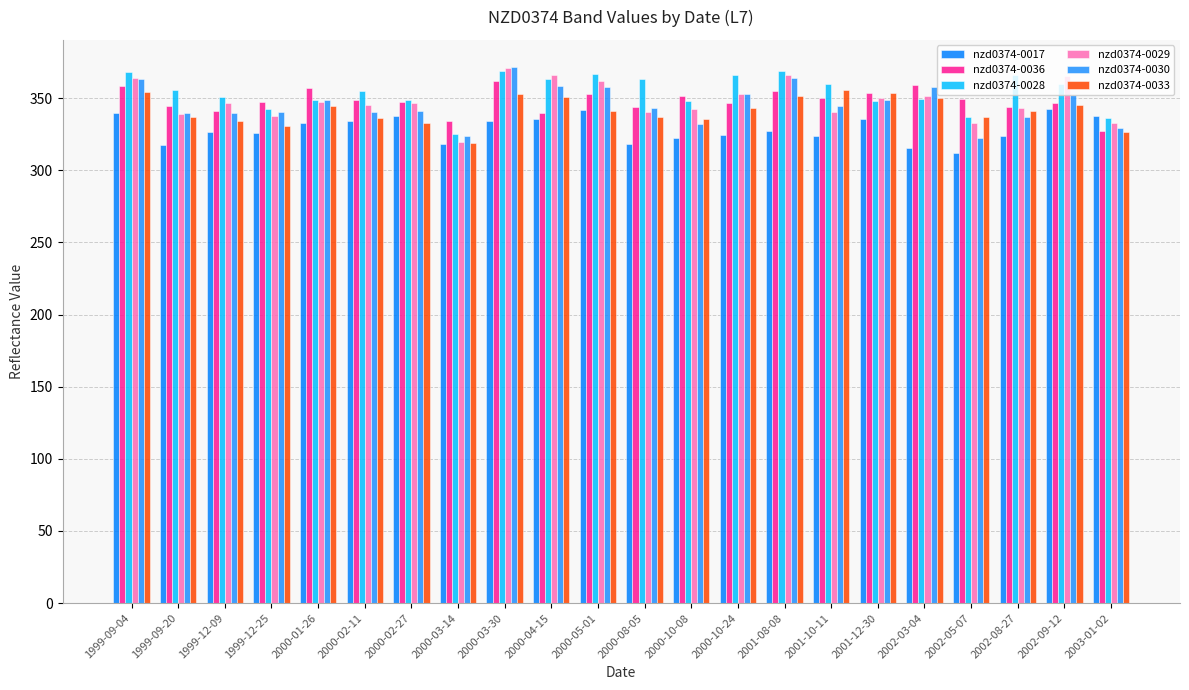

How many distinct data groups are displayed?

6